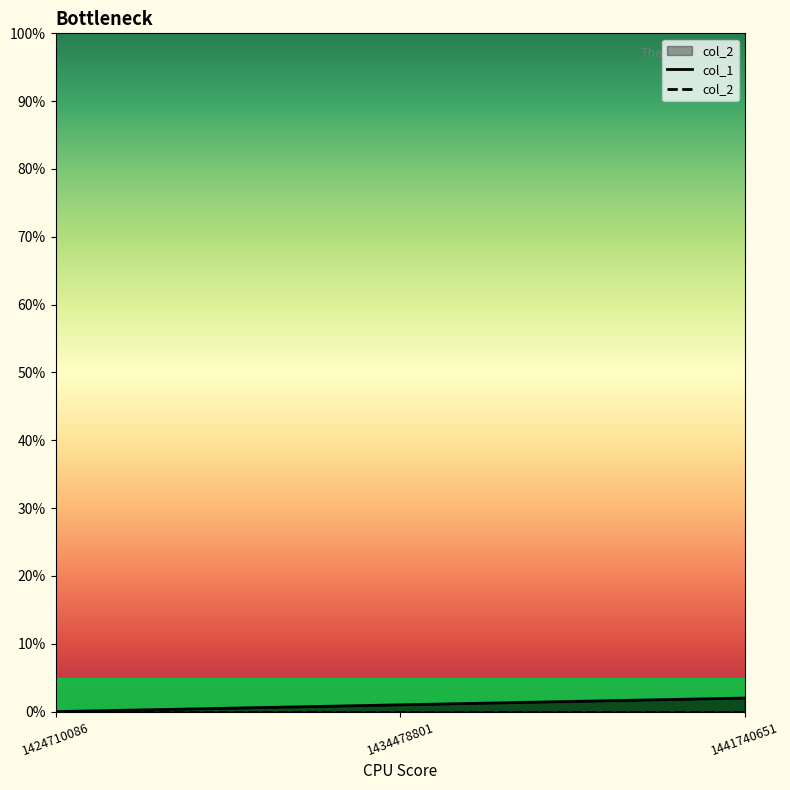

Between 1424710086 and 1441740651, which is larger?

1441740651